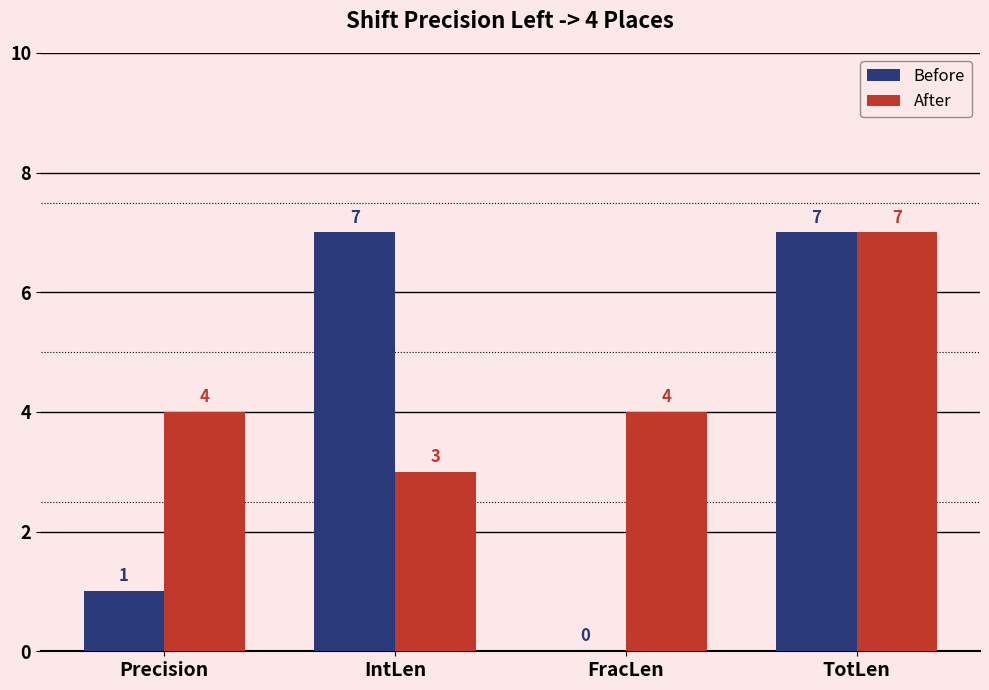

The After series shows 1 at IntLen. True or false?

False